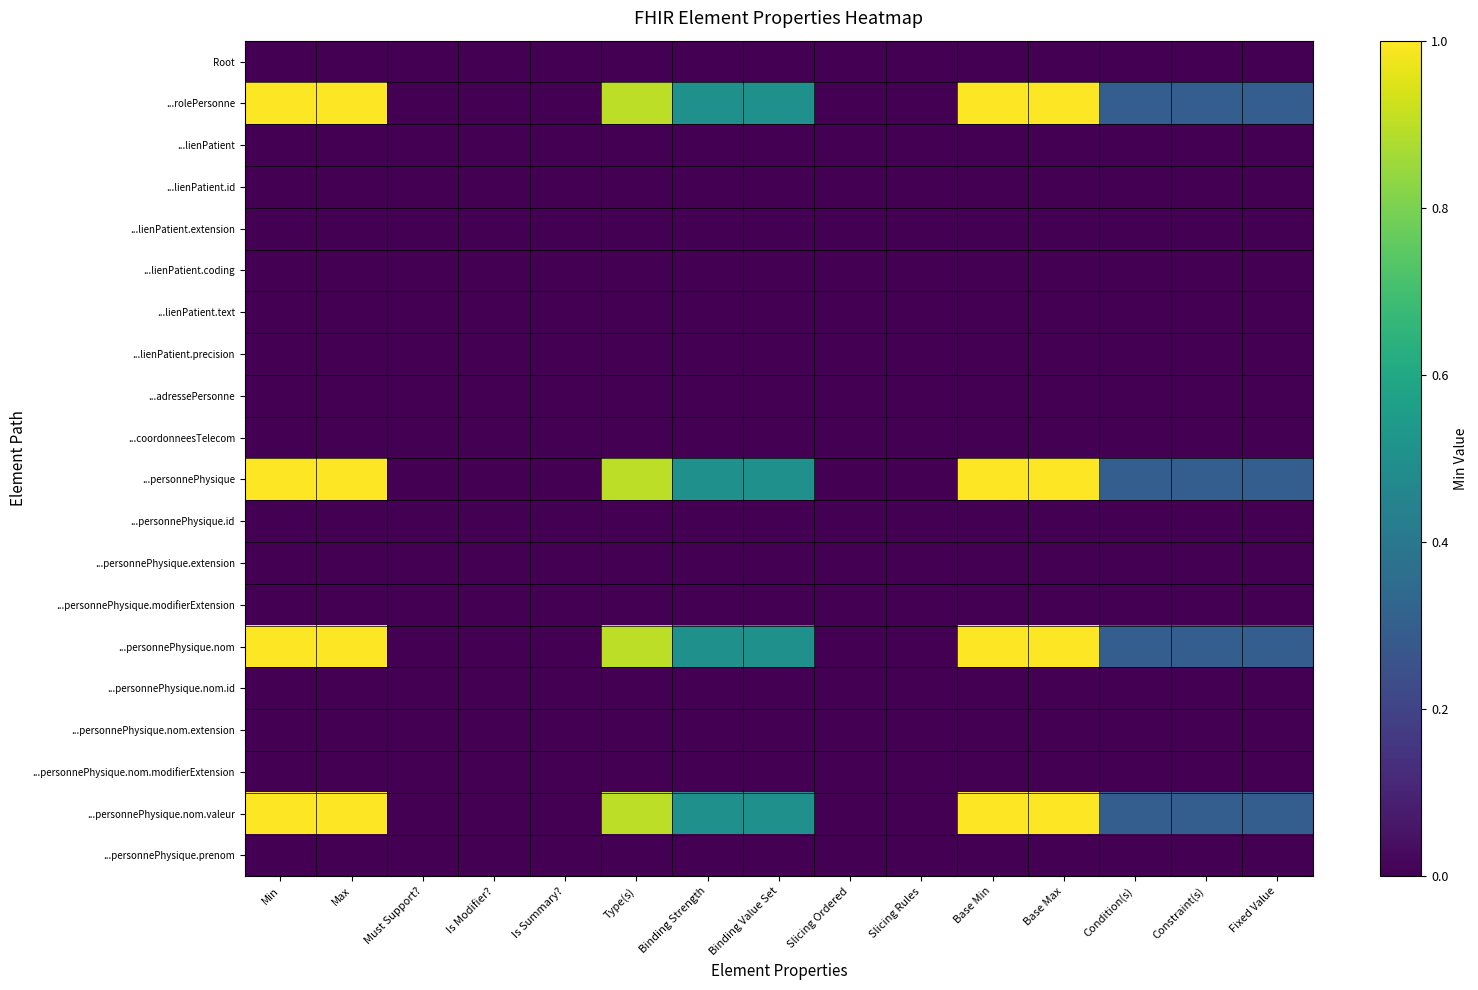

Rank the series by their maximum value, from lowest to highest.

Root, ...lienPatient, ...lienPatient.id, ...lienPatient.extension, ...lienPatient.coding, ...lienPatient.text, ...lienPatient.precision, ...adressePersonne, ...coordonneesTelecom, ...personnePhysique.id, ...personnePhysique.extension, ...personnePhysique.modifierExtension, ...personnePhysique.nom.id, ...personnePhysique.nom.extension, ...personnePhysique.nom.modifierExtension, ...personnePhysique.prenom, ...rolePersonne, ...personnePhysique, ...personnePhysique.nom, ...personnePhysique.nom.valeur